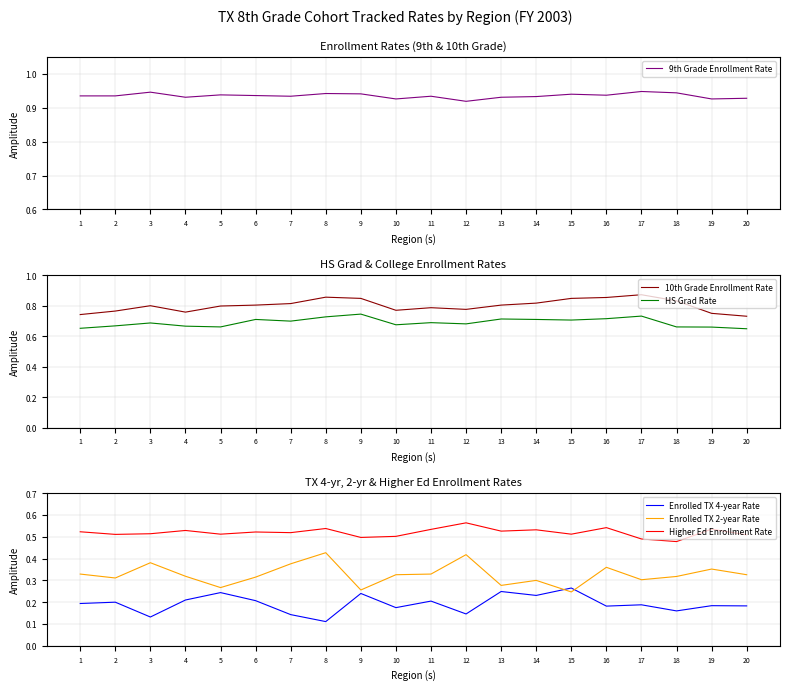

At which category does HS Grad Rate reach its first local peak?

3